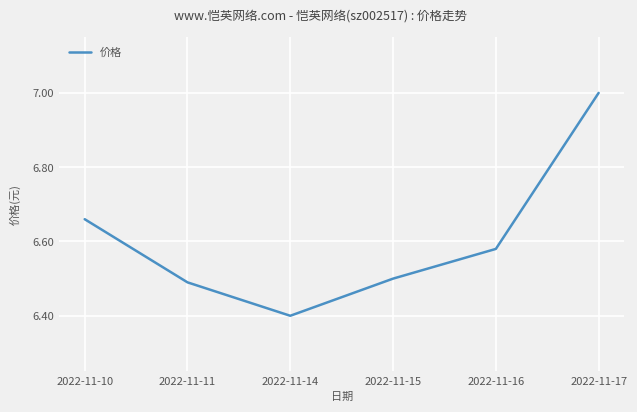

What is the difference between the values at 2022-11-14 and 2022-11-10?

0.3